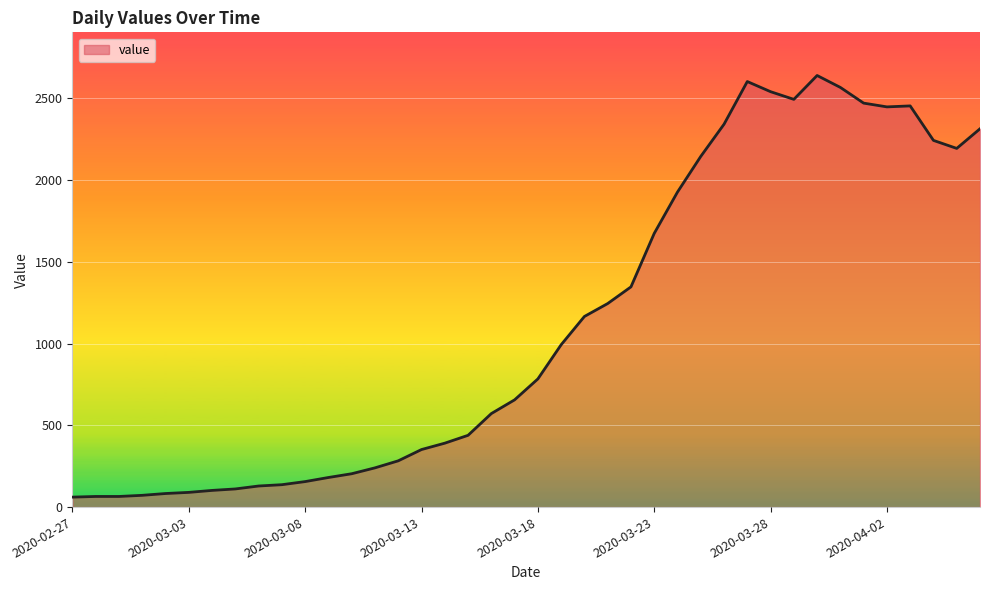

What is the maximum value shown in the chart?

2640